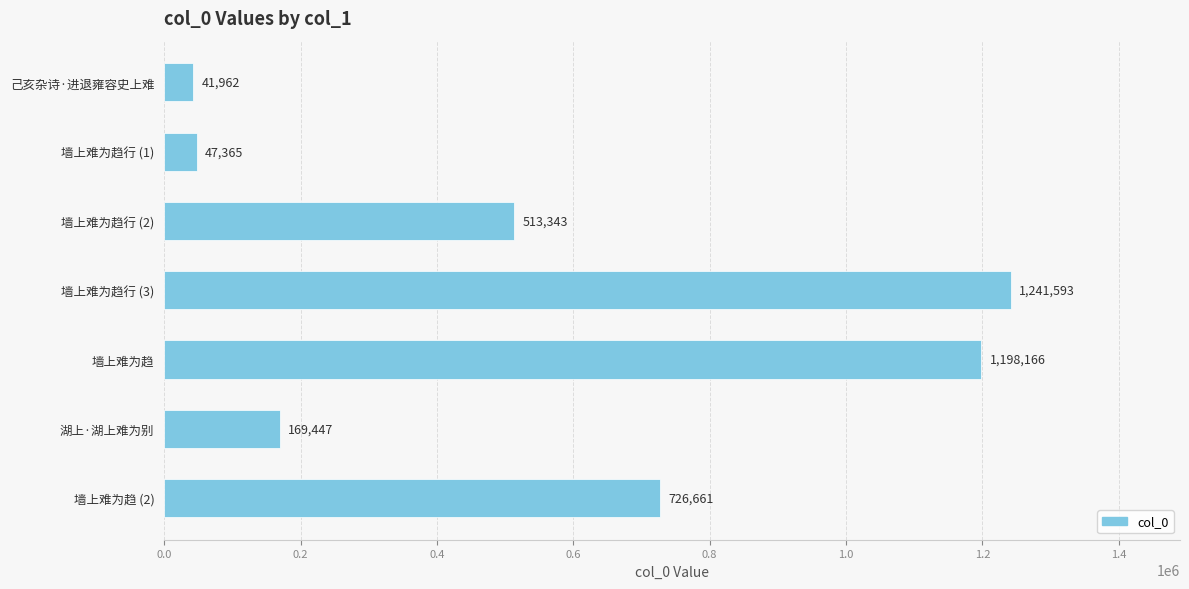

List the labels in order of value, smallest first.

己亥杂诗·进退雍容史上难, 墙上难为趋行 (1), 湖上·湖上难为别, 墙上难为趋行 (2), 墙上难为趋 (2), 墙上难为趋, 墙上难为趋行 (3)